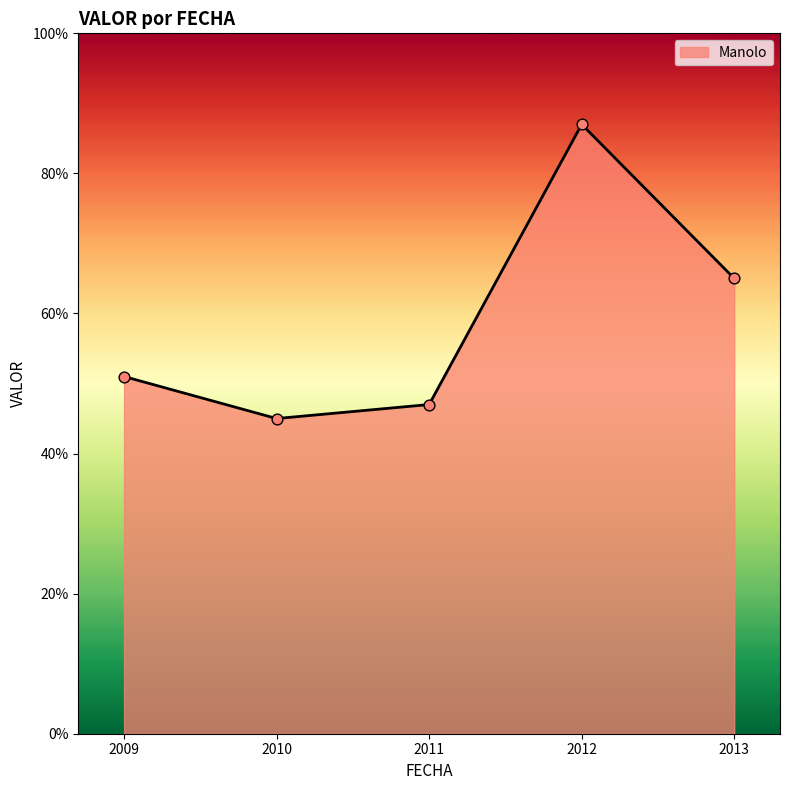

What is the ratio of the value at 2010 to the value at 2012?

0.5